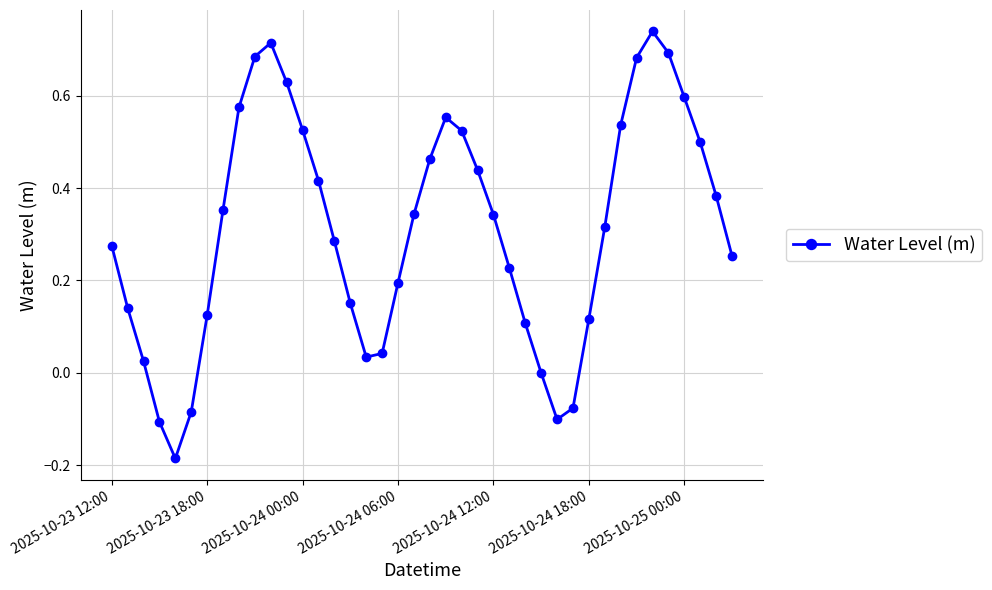

What is the sum of all values?

12.4